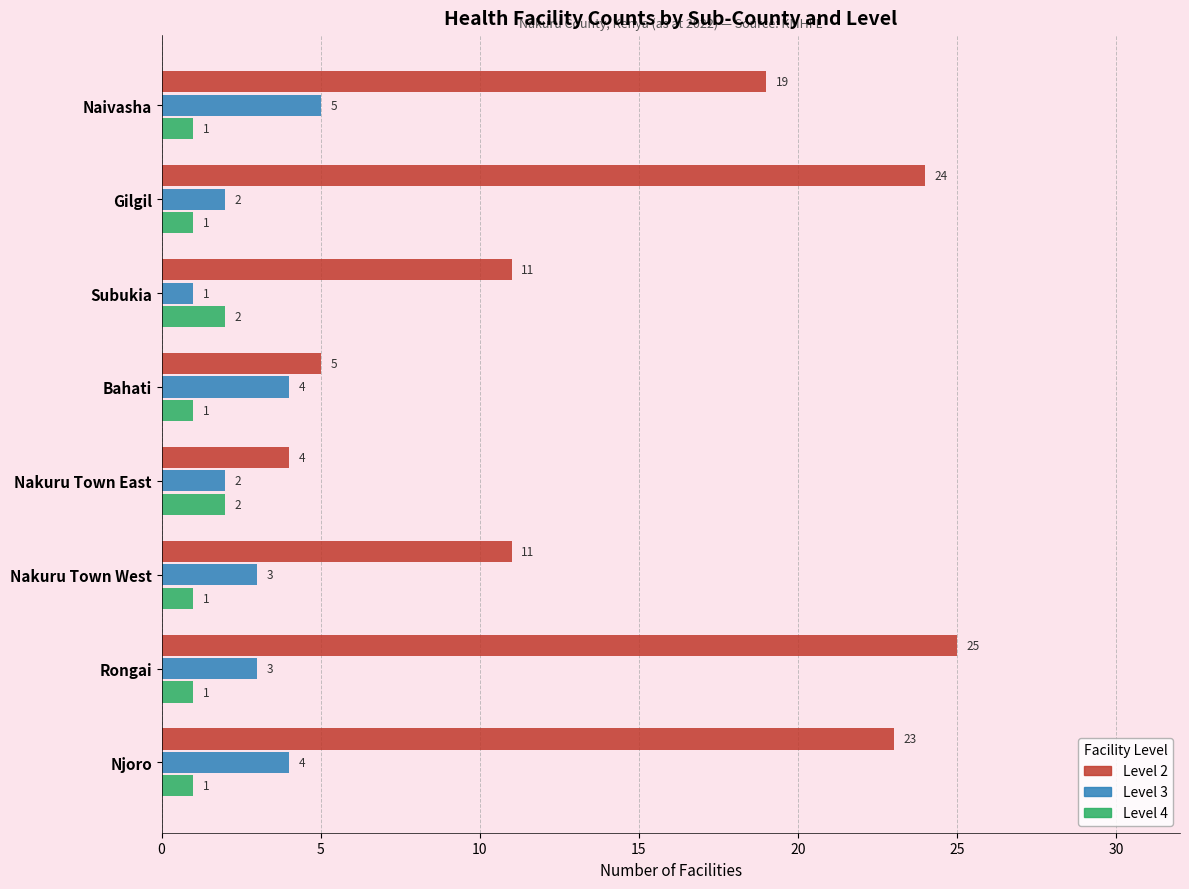

What is the difference between the maximum and minimum values in the Level 3 series?

4